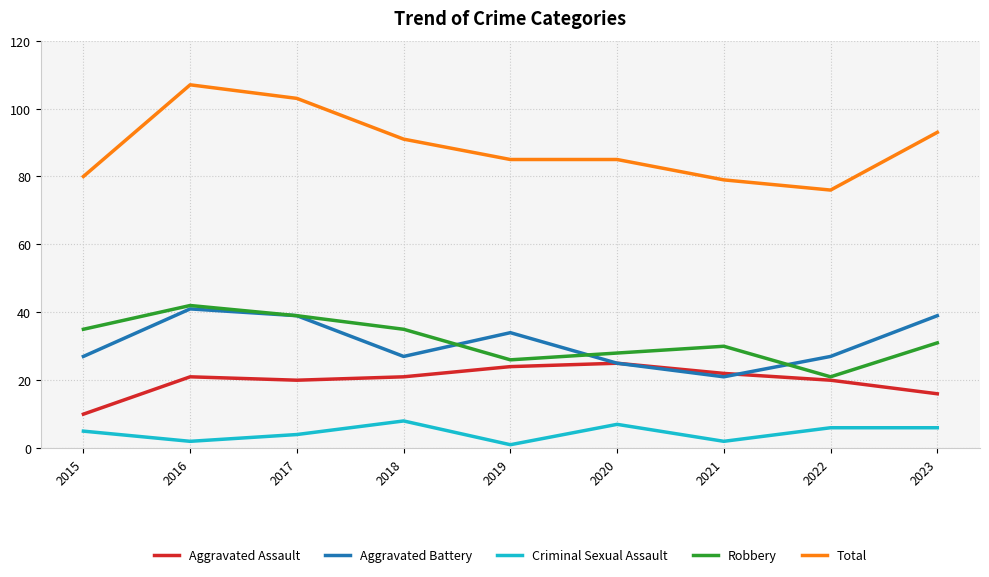

Reading right to left, what are all the values shown in this chart?

Aggravated Assault: 2023=16	2022=20	2021=22	2020=25	2019=24	2018=21	2017=20	2016=21	2015=10
Aggravated Battery: 2023=39	2022=27	2021=21	2020=25	2019=34	2018=27	2017=39	2016=41	2015=27
Criminal Sexual Assault: 2023=6	2022=6	2021=2	2020=7	2019=1	2018=8	2017=4	2016=2	2015=5
Robbery: 2023=31	2022=21	2021=30	2020=28	2019=26	2018=35	2017=39	2016=42	2015=35
Total: 2023=93	2022=76	2021=79	2020=85	2019=85	2018=91	2017=103	2016=107	2015=80